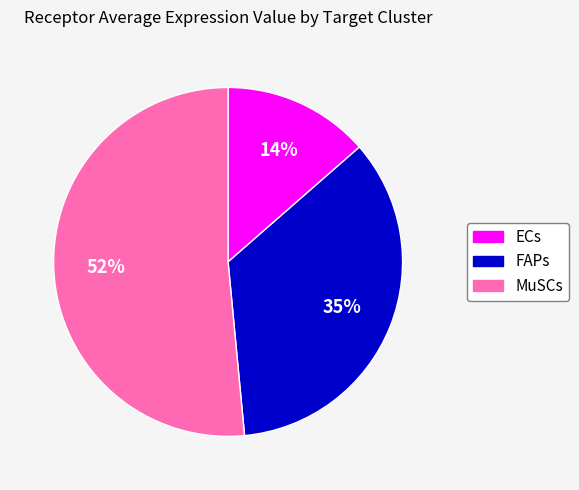

How many slices are in this pie chart?

3